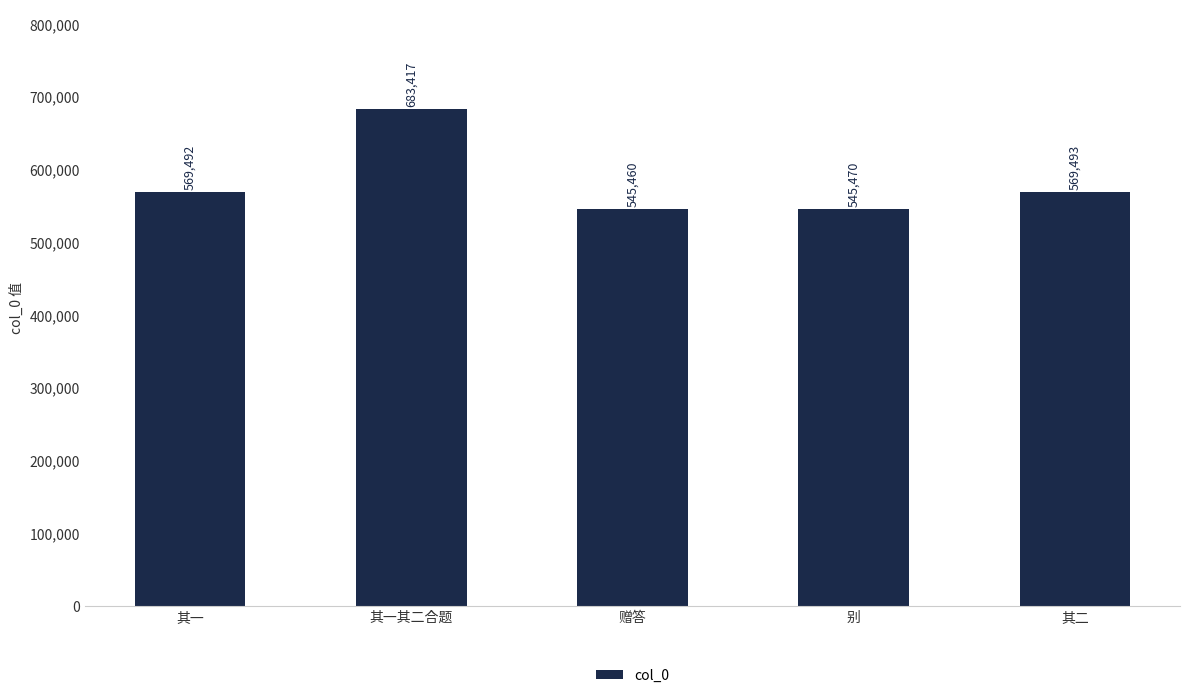

What is the label of the 2nd bar from the right?

别